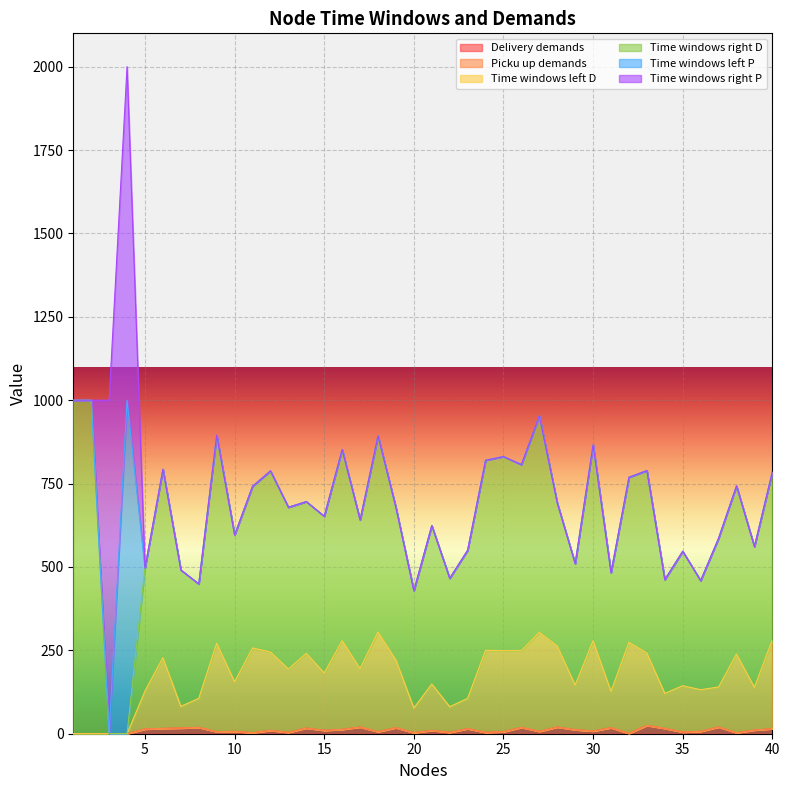

What is the value of the Time windows left D point at the 28th from the left?

243